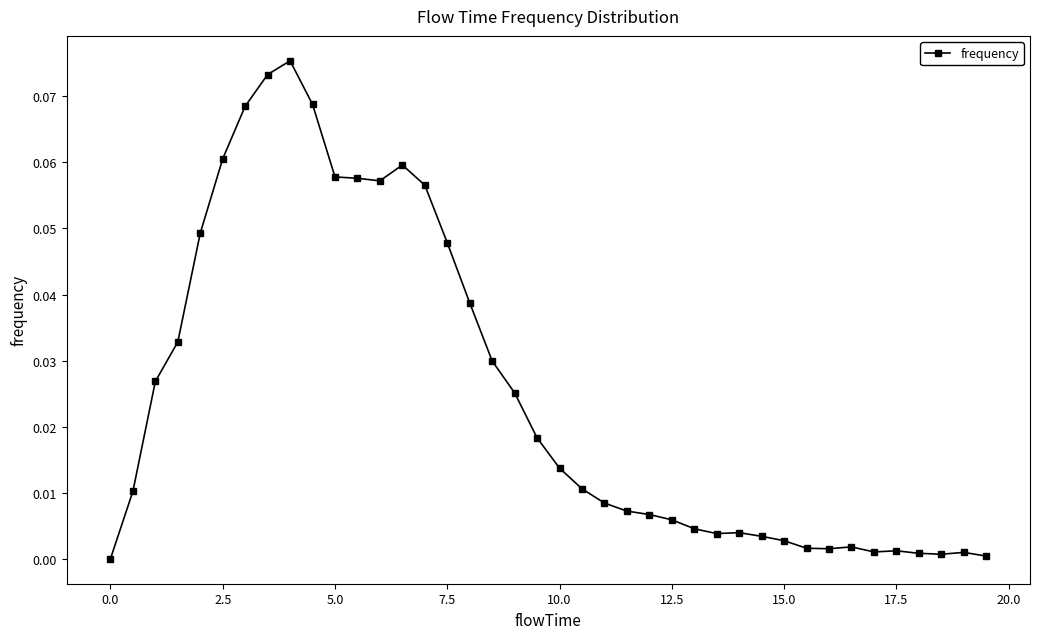

True or false: the data has more than 2 interior local peaks.

True